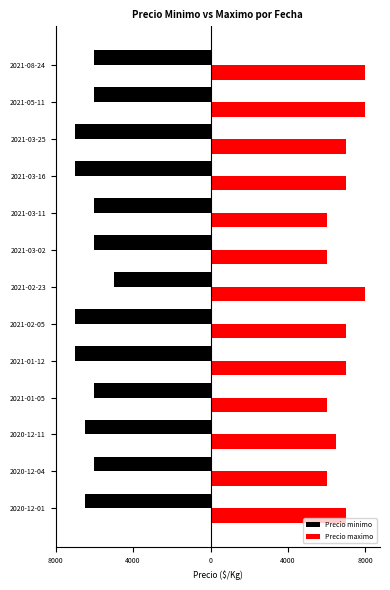

What are all the series names shown in the legend?

Precio minimo, Precio maximo